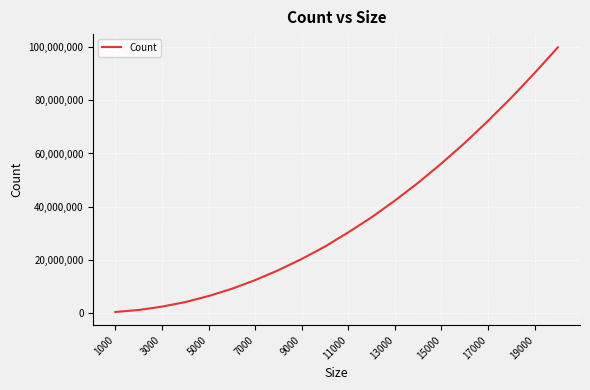

True or false: there are more than 0 points higher than both neighbors.

False